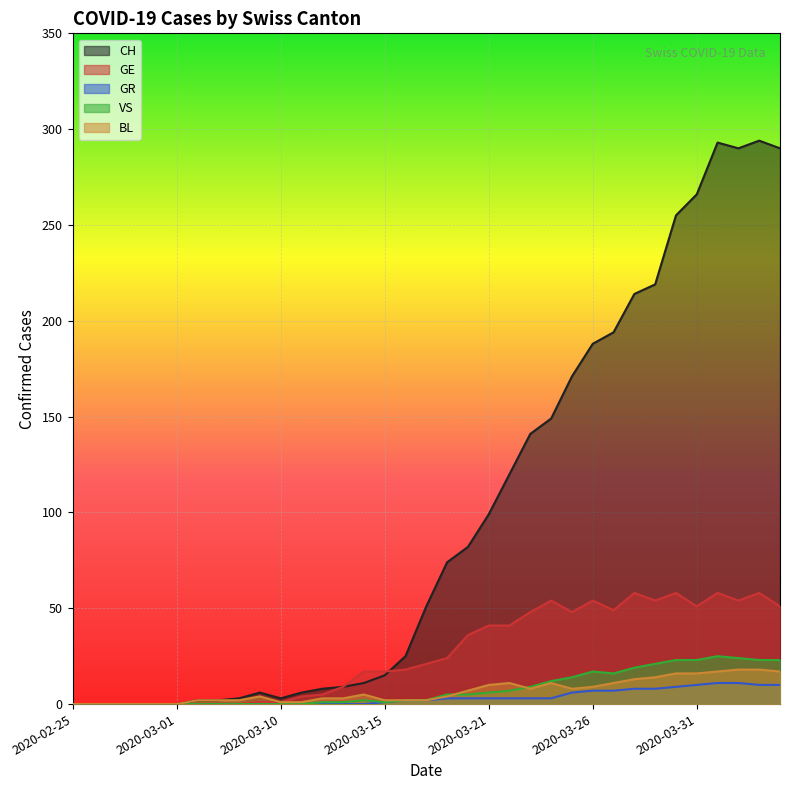

Where is the first local maximum for BL?

2020-03-09